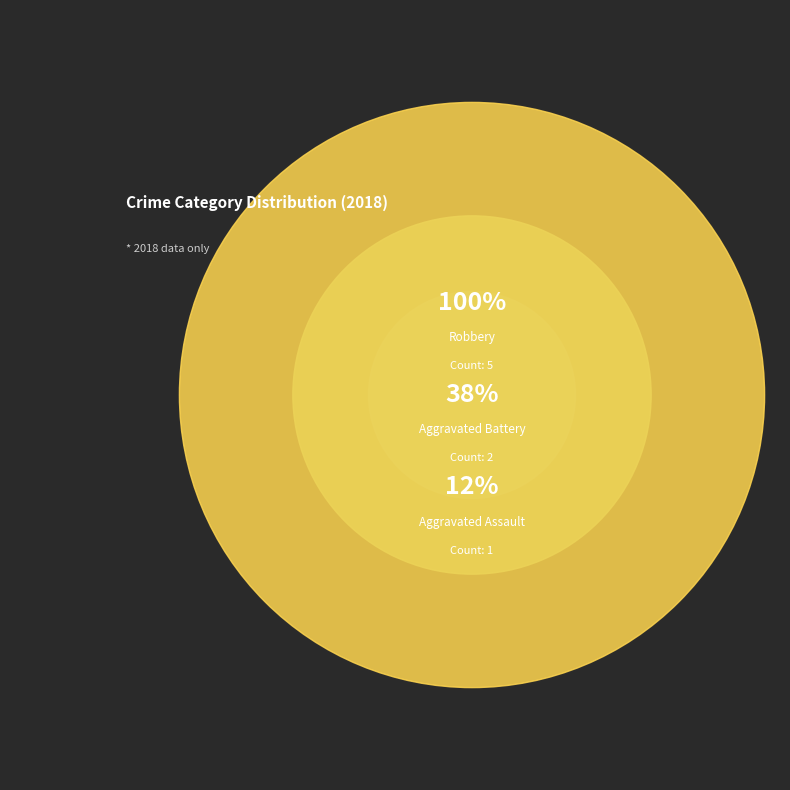

Rank the categories by value from lowest to highest.

Aggravated Assault, Aggravated Battery, Robbery